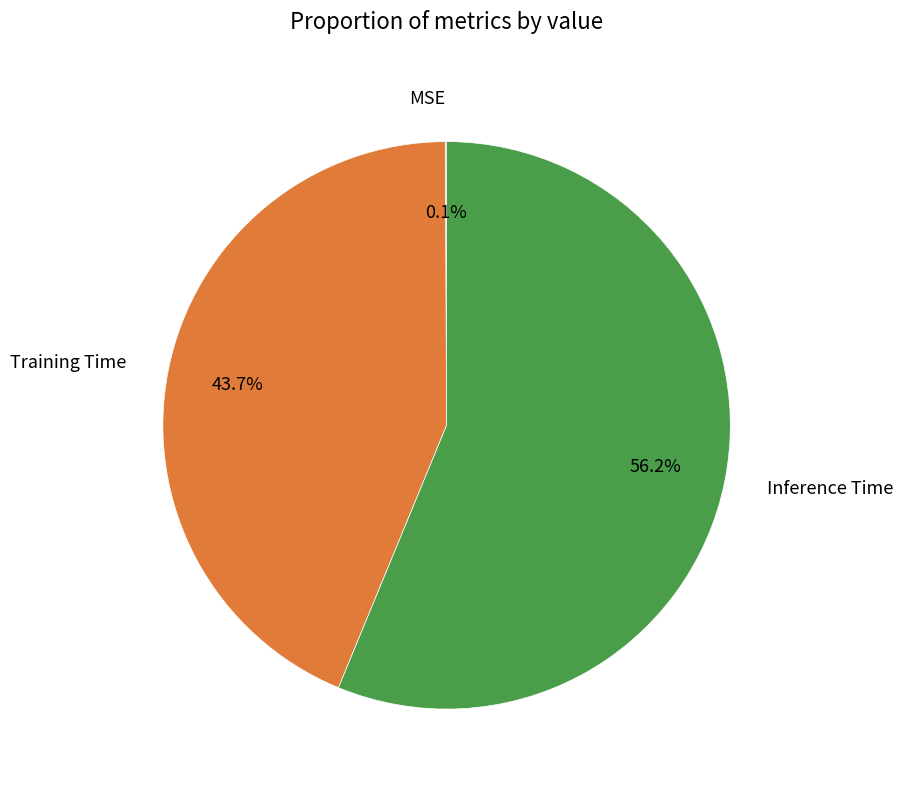

What is the majority slice?

Inference Time